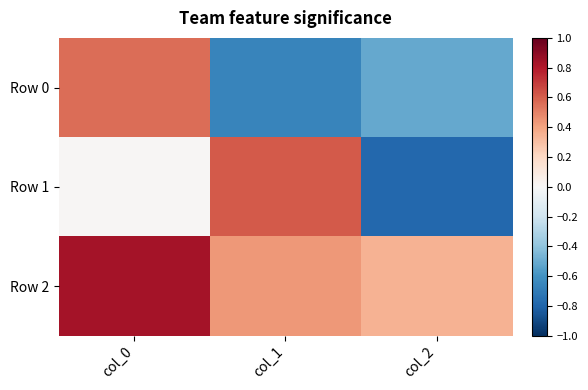

Rank the series at col_1 from lowest to highest value.

Row 0, Row 2, Row 1